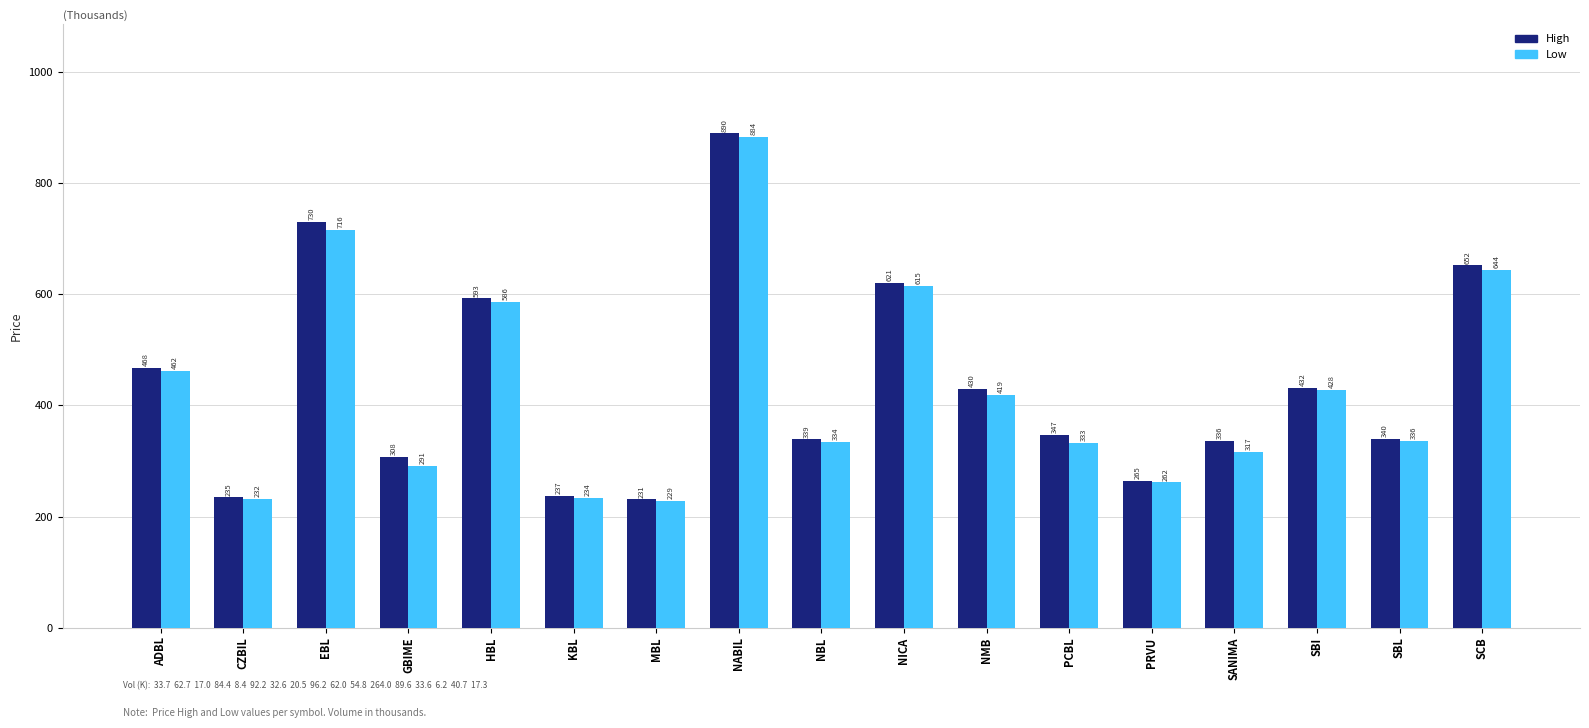

What are all the series names shown in the legend?

High, Low